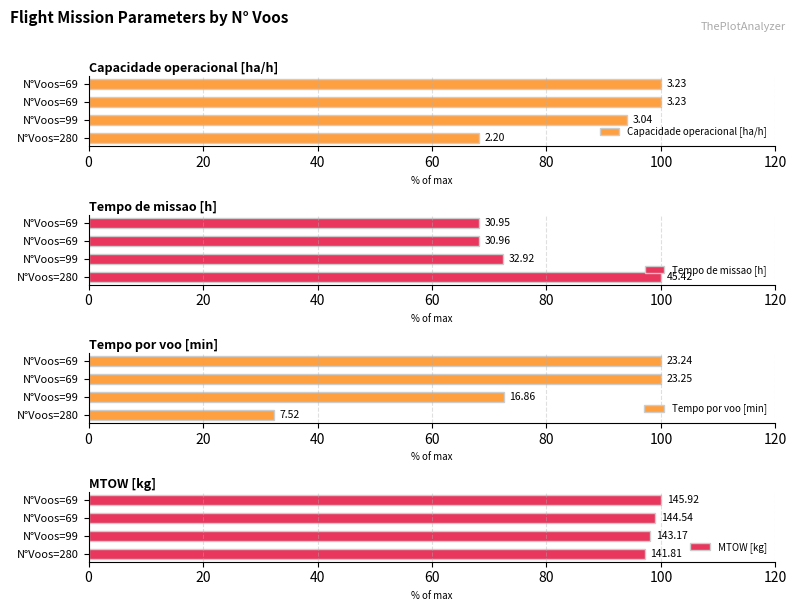

Which series has the largest range (max minus min)?

Tempo por voo [min]